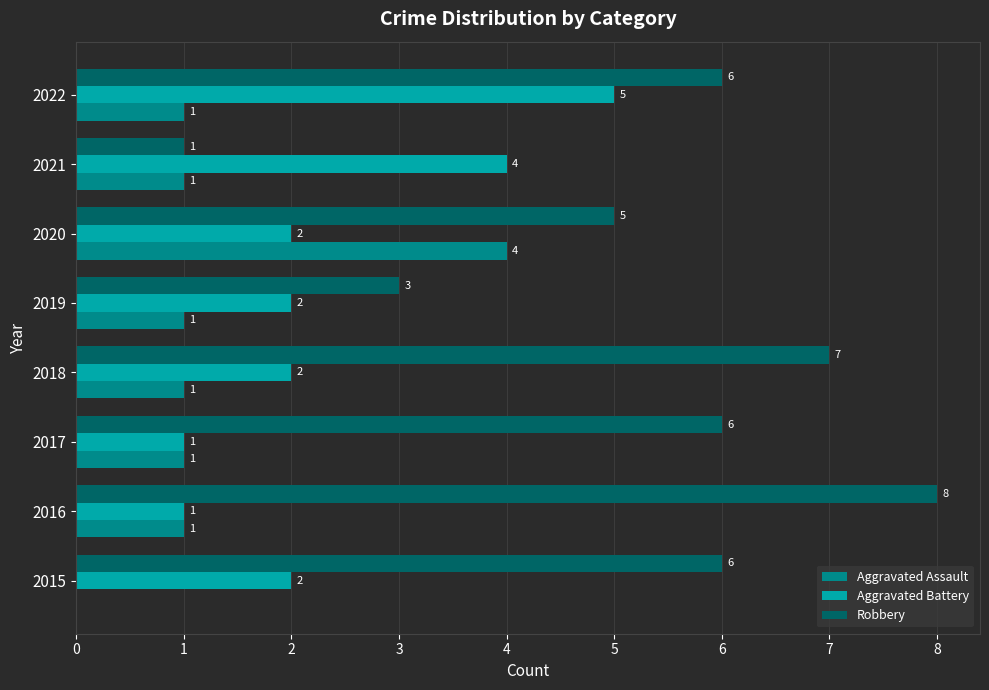

Count the Robbery values in the range 5 to 7.

5